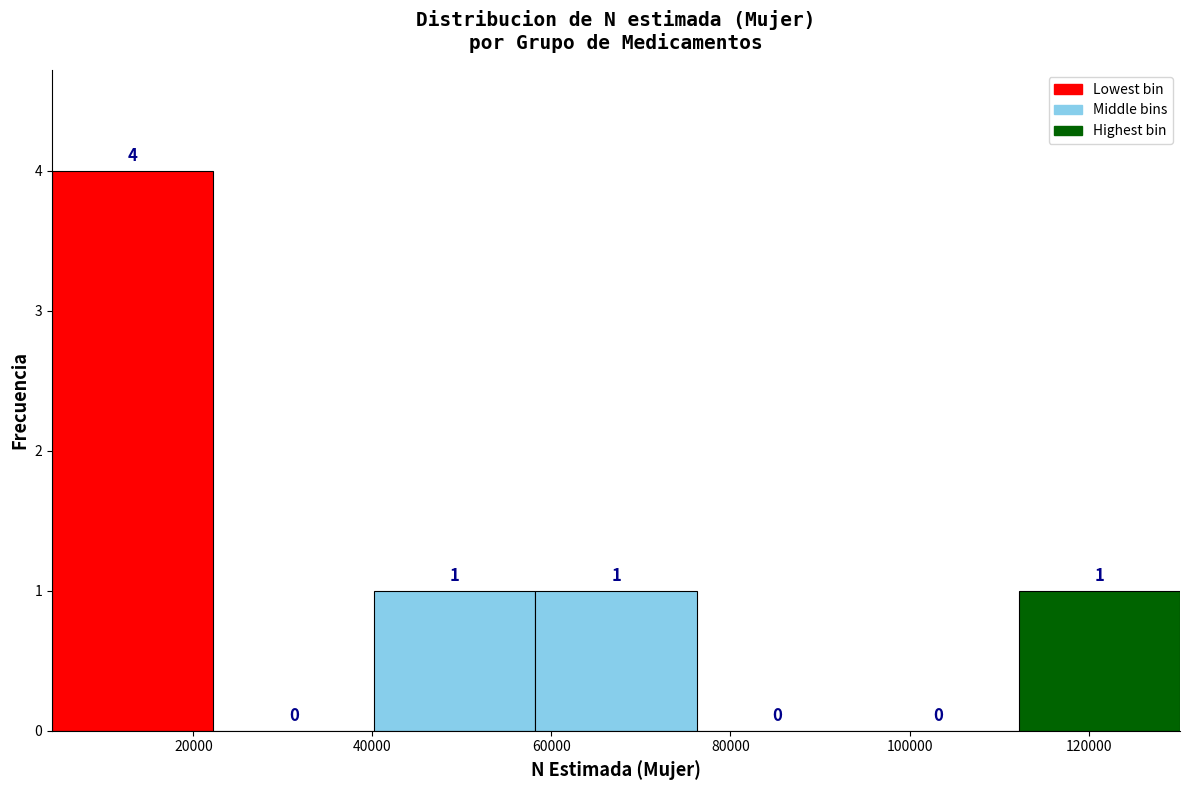

How tall is the bar that spans 58000 to 76000 on the x-axis? The bar edges are not printed on the chart, so give them approximately, as read against the axis.

1